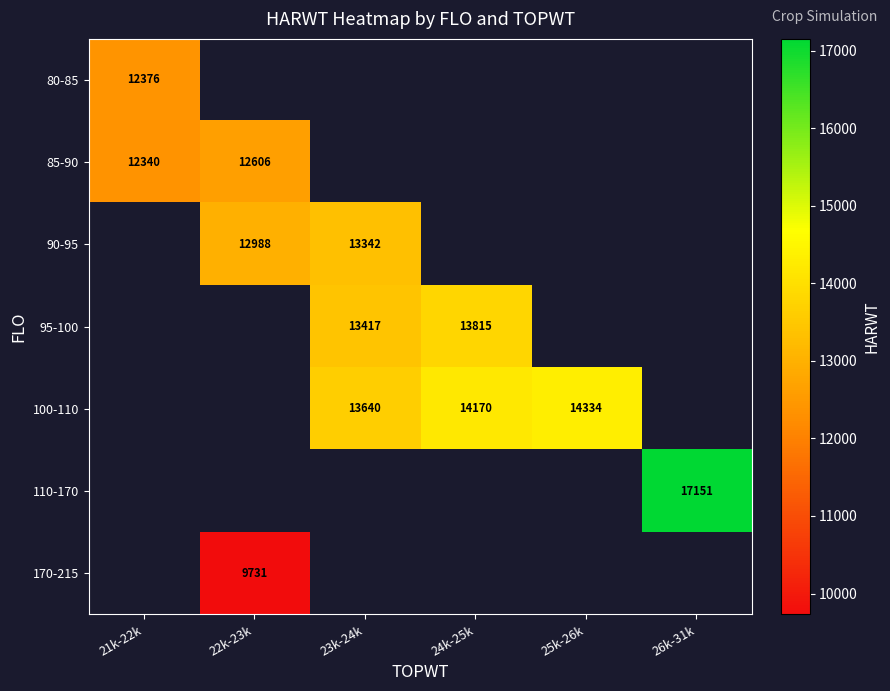

True or false: 110-170 has a value of 17151 at 26k-31k.

True